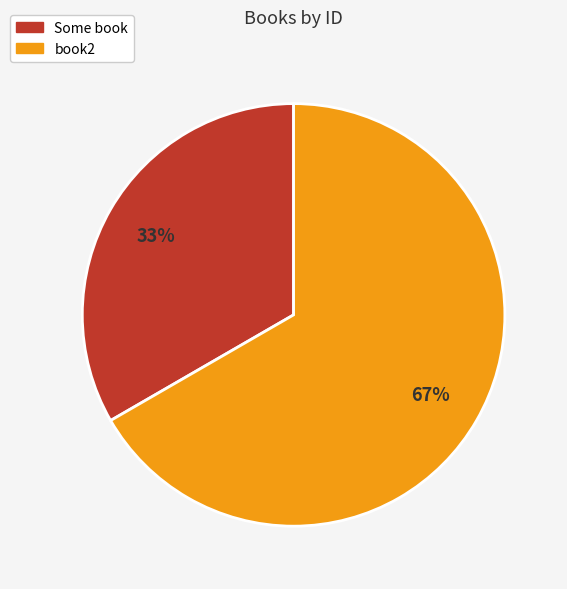

To the nearest percent, what is the average slice percentage?

50%